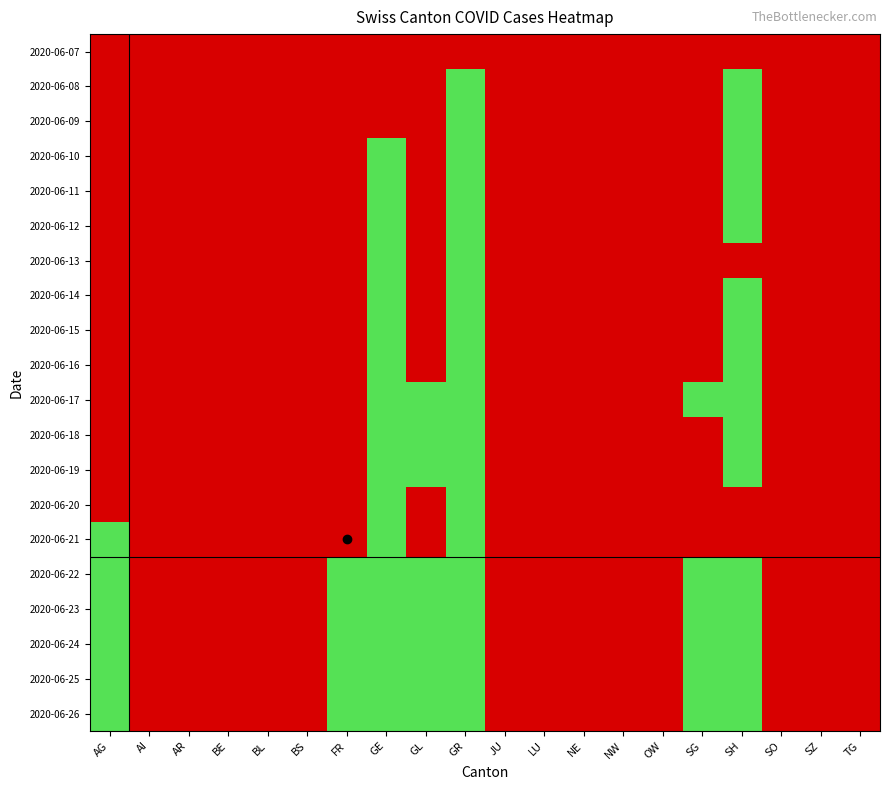

Reading left to right, list all the values displayed in this chart.

2020-06-07: AG=0	AI=0	AR=0	BE=0	BL=0	BS=0	FR=0	GE=0	GL=0	GR=0	JU=0	LU=0	NE=0	NW=0	OW=0	SG=0	SH=0	SO=0	SZ=0	TG=0
2020-06-08: AG=0	AI=0	AR=0	BE=0	BL=0	BS=0	FR=0	GE=0	GL=0	GR=1	JU=0	LU=0	NE=0	NW=0	OW=0	SG=0	SH=1	SO=0	SZ=0	TG=0
2020-06-09: AG=0	AI=0	AR=0	BE=0	BL=0	BS=0	FR=0	GE=0	GL=0	GR=1	JU=0	LU=0	NE=0	NW=0	OW=0	SG=0	SH=1	SO=0	SZ=0	TG=0
2020-06-10: AG=0	AI=0	AR=0	BE=0	BL=0	BS=0	FR=0	GE=1	GL=0	GR=1	JU=0	LU=0	NE=0	NW=0	OW=0	SG=0	SH=1	SO=0	SZ=0	TG=0
2020-06-11: AG=0	AI=0	AR=0	BE=0	BL=0	BS=0	FR=0	GE=1	GL=0	GR=1	JU=0	LU=0	NE=0	NW=0	OW=0	SG=0	SH=1	SO=0	SZ=0	TG=0
2020-06-12: AG=0	AI=0	AR=0	BE=0	BL=0	BS=0	FR=0	GE=1	GL=0	GR=1	JU=0	LU=0	NE=0	NW=0	OW=0	SG=0	SH=1	SO=0	SZ=0	TG=0
2020-06-13: AG=0	AI=0	AR=0	BE=0	BL=0	BS=0	FR=0	GE=1	GL=0	GR=1	JU=0	LU=0	NE=0	NW=0	OW=0	SG=0	SH=0	SO=0	SZ=0	TG=0
2020-06-14: AG=0	AI=0	AR=0	BE=0	BL=0	BS=0	FR=0	GE=1	GL=0	GR=1	JU=0	LU=0	NE=0	NW=0	OW=0	SG=0	SH=1	SO=0	SZ=0	TG=0
2020-06-15: AG=0	AI=0	AR=0	BE=0	BL=0	BS=0	FR=0	GE=1	GL=0	GR=1	JU=0	LU=0	NE=0	NW=0	OW=0	SG=0	SH=1	SO=0	SZ=0	TG=0
2020-06-16: AG=0	AI=0	AR=0	BE=0	BL=0	BS=0	FR=0	GE=1	GL=0	GR=1	JU=0	LU=0	NE=0	NW=0	OW=0	SG=0	SH=1	SO=0	SZ=0	TG=0
2020-06-17: AG=0	AI=0	AR=0	BE=0	BL=0	BS=0	FR=0	GE=1	GL=1	GR=1	JU=0	LU=0	NE=0	NW=0	OW=0	SG=1	SH=1	SO=0	SZ=0	TG=0
2020-06-18: AG=0	AI=0	AR=0	BE=0	BL=0	BS=0	FR=0	GE=1	GL=1	GR=1	JU=0	LU=0	NE=0	NW=0	OW=0	SG=0	SH=1	SO=0	SZ=0	TG=0
2020-06-19: AG=0	AI=0	AR=0	BE=0	BL=0	BS=0	FR=0	GE=1	GL=1	GR=1	JU=0	LU=0	NE=0	NW=0	OW=0	SG=0	SH=1	SO=0	SZ=0	TG=0
2020-06-20: AG=0	AI=0	AR=0	BE=0	BL=0	BS=0	FR=0	GE=1	GL=0	GR=1	JU=0	LU=0	NE=0	NW=0	OW=0	SG=0	SH=0	SO=0	SZ=0	TG=0
2020-06-21: AG=1	AI=0	AR=0	BE=0	BL=0	BS=0	FR=0	GE=1	GL=0	GR=1	JU=0	LU=0	NE=0	NW=0	OW=0	SG=0	SH=0	SO=0	SZ=0	TG=0
2020-06-22: AG=1	AI=0	AR=0	BE=0	BL=0	BS=0	FR=1	GE=1	GL=1	GR=1	JU=0	LU=0	NE=0	NW=0	OW=0	SG=1	SH=1	SO=0	SZ=0	TG=0
2020-06-23: AG=1	AI=0	AR=0	BE=0	BL=0	BS=0	FR=1	GE=1	GL=1	GR=1	JU=0	LU=0	NE=0	NW=0	OW=0	SG=1	SH=1	SO=0	SZ=0	TG=0
2020-06-24: AG=1	AI=0	AR=0	BE=0	BL=0	BS=0	FR=1	GE=1	GL=1	GR=1	JU=0	LU=0	NE=0	NW=0	OW=0	SG=1	SH=1	SO=0	SZ=0	TG=0
2020-06-25: AG=1	AI=0	AR=0	BE=0	BL=0	BS=0	FR=1	GE=1	GL=1	GR=1	JU=0	LU=0	NE=0	NW=0	OW=0	SG=1	SH=1	SO=0	SZ=0	TG=0
2020-06-26: AG=1	AI=0	AR=0	BE=0	BL=0	BS=0	FR=1	GE=1	GL=1	GR=1	JU=0	LU=0	NE=0	NW=0	OW=0	SG=1	SH=1	SO=0	SZ=0	TG=0